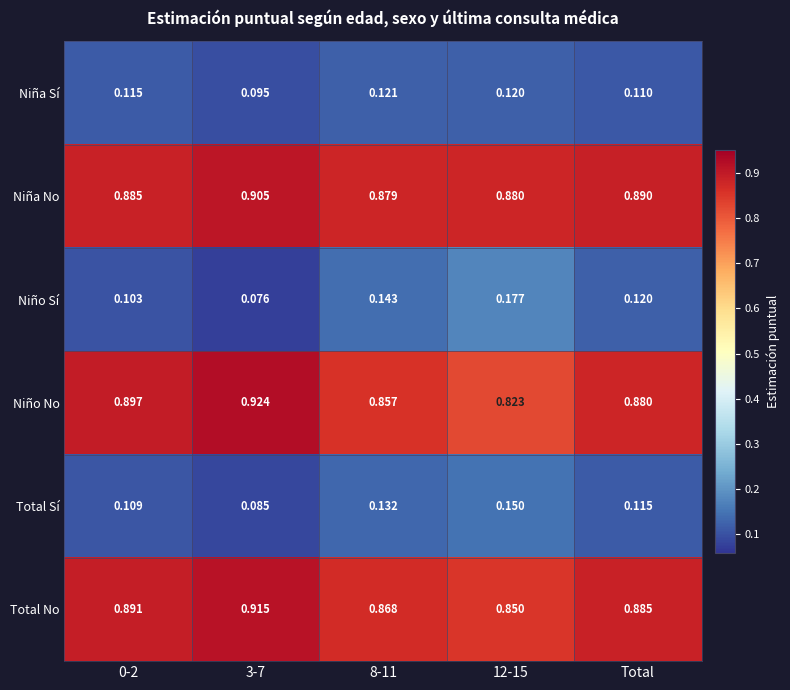

Is the value of Niña No at 3-7 greater than the value of Niño Sí at 0-2?

Yes